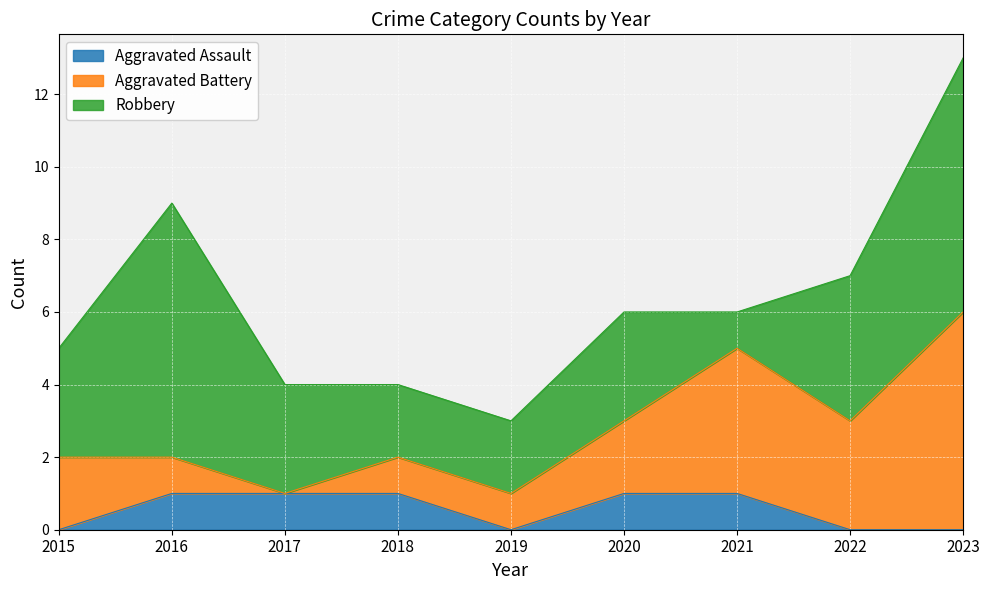

List the series in order of their overall mean, highest first.

Robbery, Aggravated Battery, Aggravated Assault